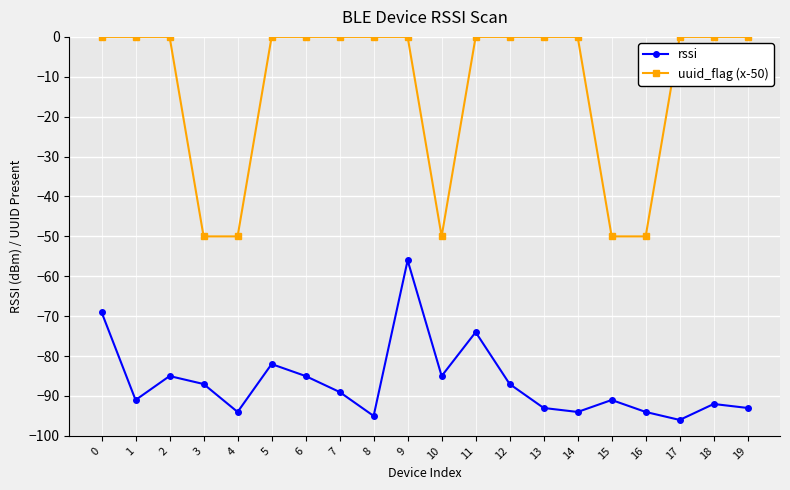

Rank the series by their maximum value, from highest to lowest.

uuid_flag (x-50), rssi